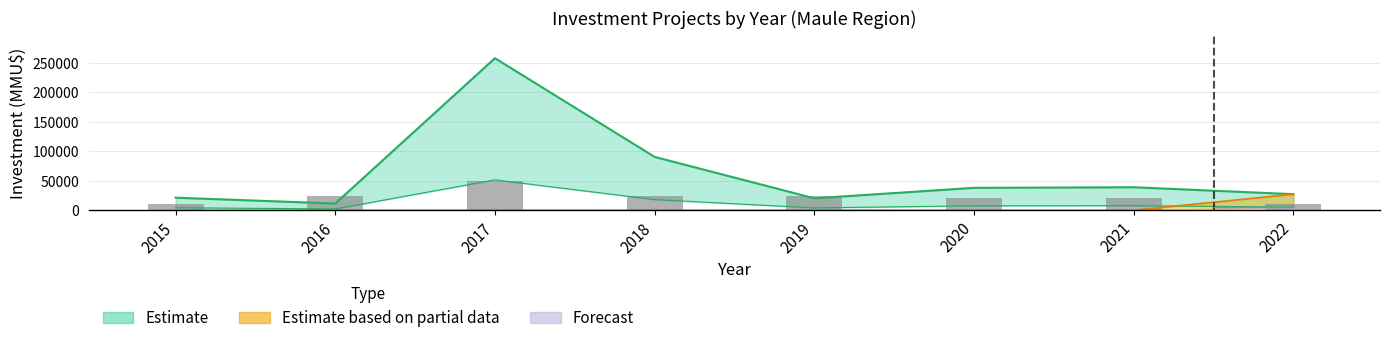

Reading right to left, extract all data points from this chart.

10000	20000	20000	25000	25000	50000	25000	10000